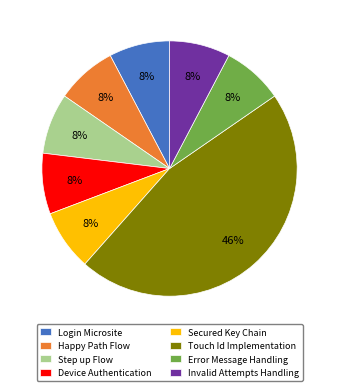

Is there a majority slice in this chart?

No